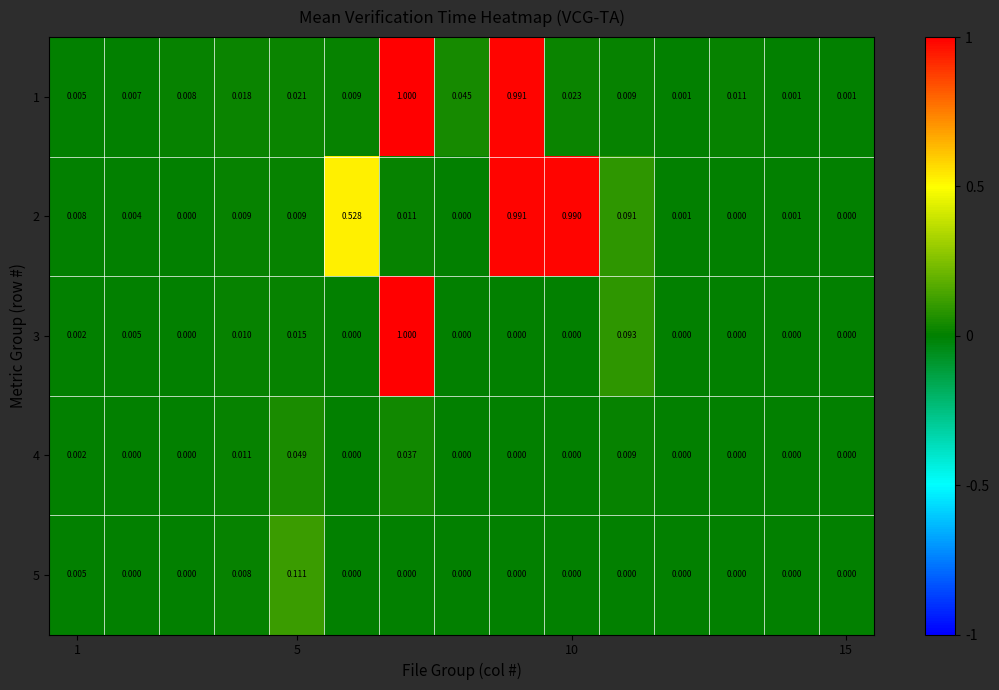

How many values in the 2 series exceed 0?

11